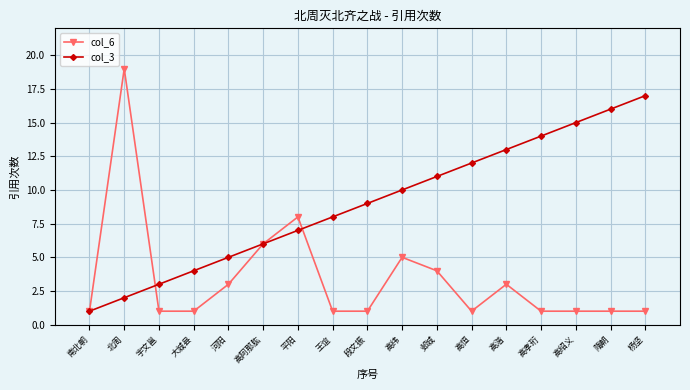

Reading left to right, extract all data points from this chart.

col_6: 南北朝=1	北周=19	宇文邕=1	大城县=1	河阳=3	高阿那肱=6	平阳=8	王谊=1	段文振=1	高纬=5	邺城=4	高恒=1	高湝=3	高孝珩=1	高绍义=1	隋朝=1	杨坚=1
col_3: 南北朝=1	北周=2	宇文邕=3	大城县=4	河阳=5	高阿那肱=6	平阳=7	王谊=8	段文振=9	高纬=10	邺城=11	高恒=12	高湝=13	高孝珩=14	高绍义=15	隋朝=16	杨坚=17